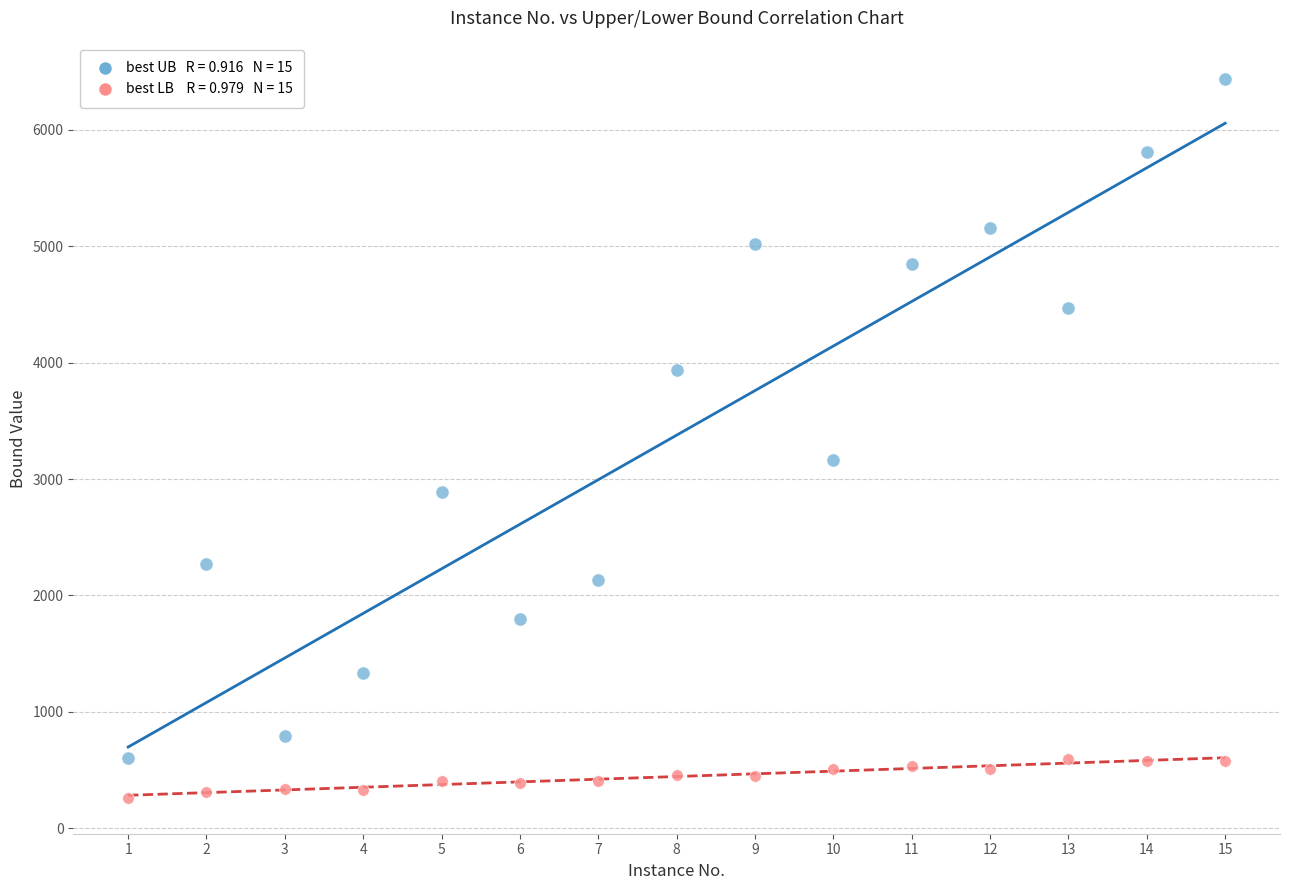

Across all series, what Y value is closest to 3347?

3167